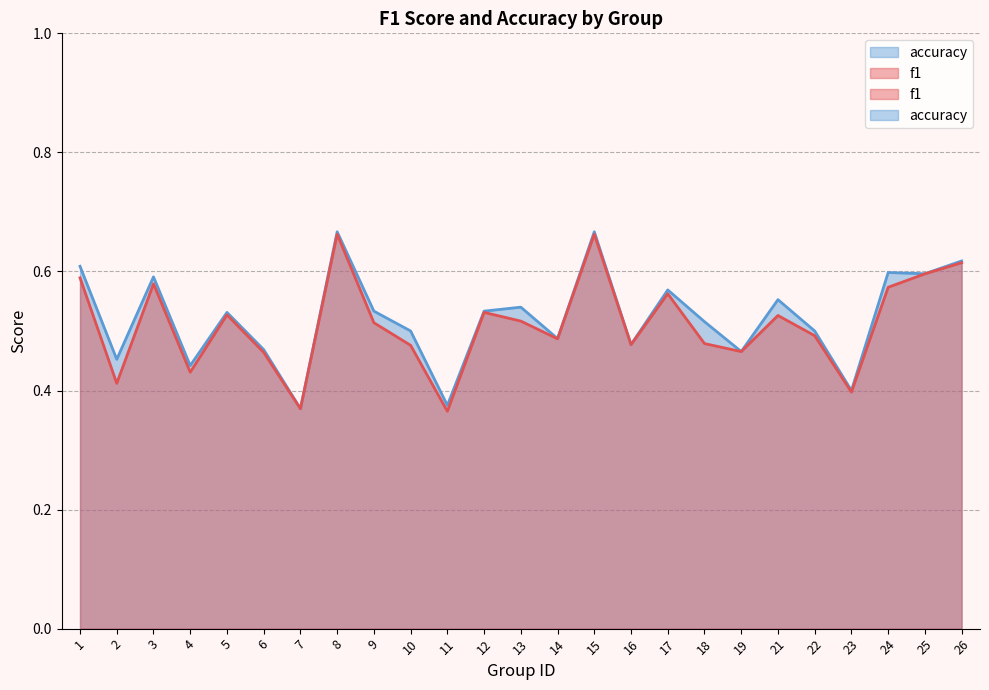

The value of f1 at 7 is 0.4. True or false?

True